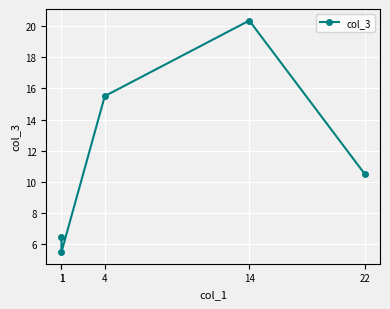

What is the difference between the maximum and minimum values?

14.8